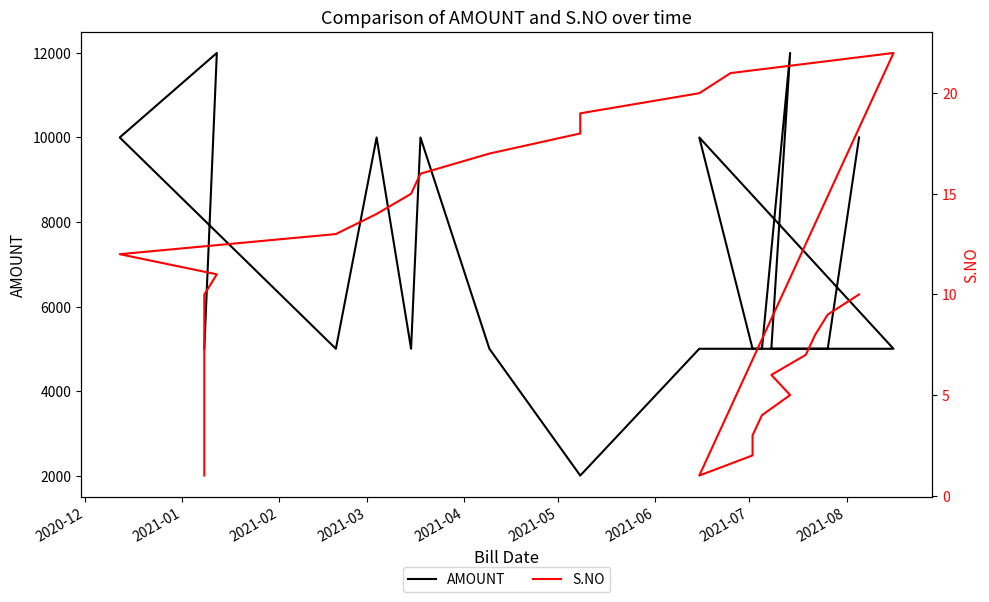

What is the lowest value of the S.NO series?

1